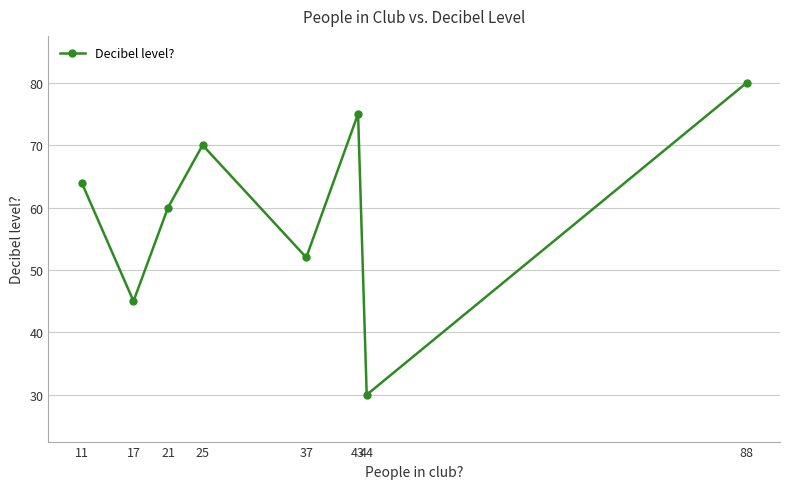

The value at 17 is 28. True or false?

False